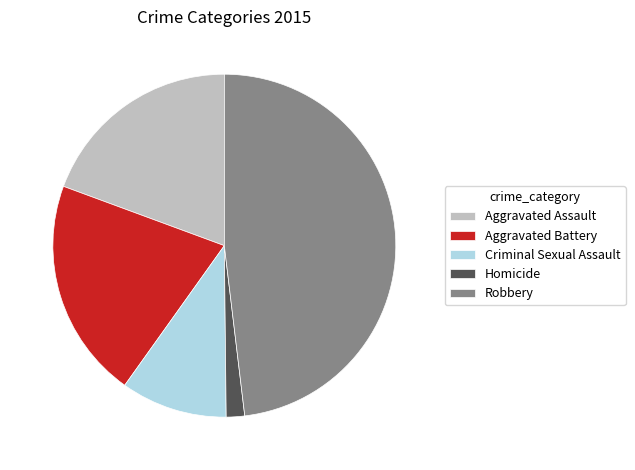

Which has a higher value, Robbery or Homicide?

Robbery